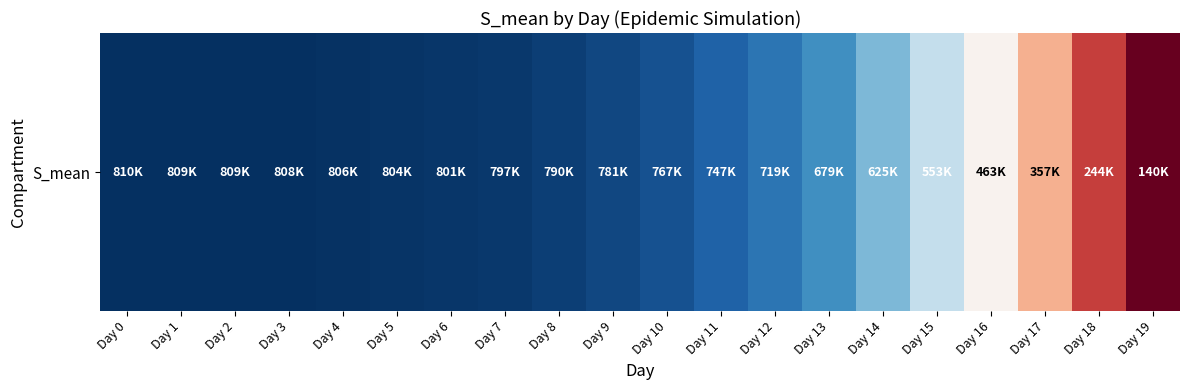

Reading left to right, transcribe all the data shown in this chart.

809813.6	809380.9	808740.3	807789.0	806378.5	804299.0	801232.2	796740.8	790171.5	780608.7	766760.3	746875.0	718609.0	679064.6	624946.1	553350.4	463060.4	356813.8	243811.2	139786.1